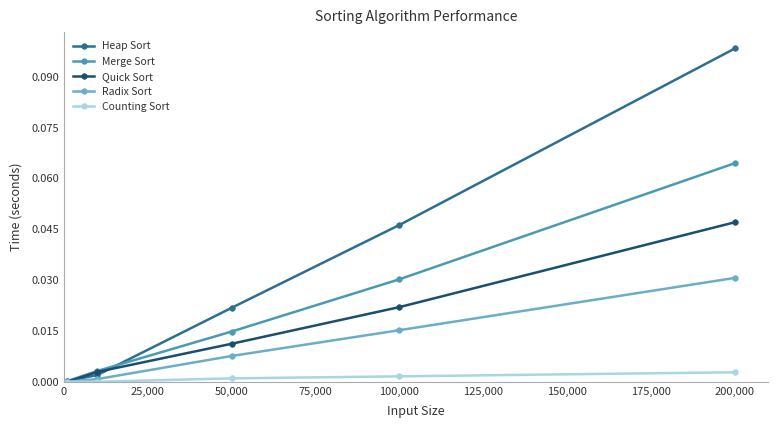

List the series in order of their overall mean, highest first.

Heap Sort, Merge Sort, Quick Sort, Radix Sort, Counting Sort